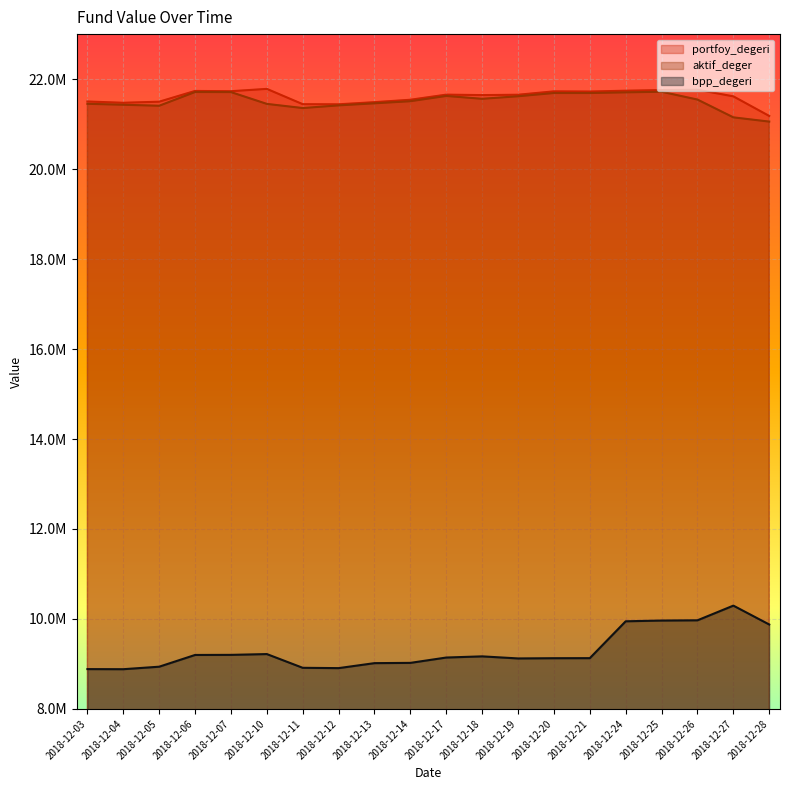

Reading right to left, what are all the values shown in this chart?

portfoy_degeri: 21180643.5	21616563.3	21762973.5	21756399.6	21742005.4	21723565.3	21727415.8	21652374.7	21644333.3	21654628.5	21541081.3	21487481.9	21439961.1	21442499.7	21782402.9	21730879.4	21736946.2	21497655.8	21473758.3	21502164.9
aktif_deger: 21055077.8	21149611.6	21545115.9	21718729.7	21705532.7	21690317.4	21690564.4	21618719.1	21561889.0	21625511.7	21508281.1	21461955.7	21415749.3	21356677.2	21448702.5	21711283.9	21712781.1	21407495.1	21429683.9	21451023.8
bpp_degeri: 9876943.6	10296513.2	9970374.8	9965028.1	9948393.4	9128997.6	9127882.8	9122790.1	9168732.3	9142878.7	9024006.7	9018159.9	8907343.5	8914367.8	9219825.2	9202011.1	9199948.6	8939074.4	8883410.6	8885626.9